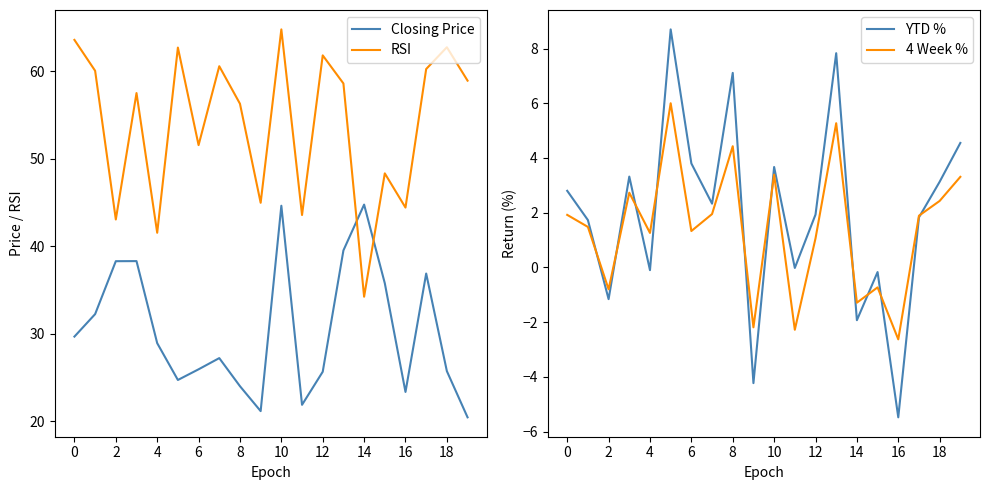

After their last crossing, which series has the higher values: Closing Price or RSI?

RSI